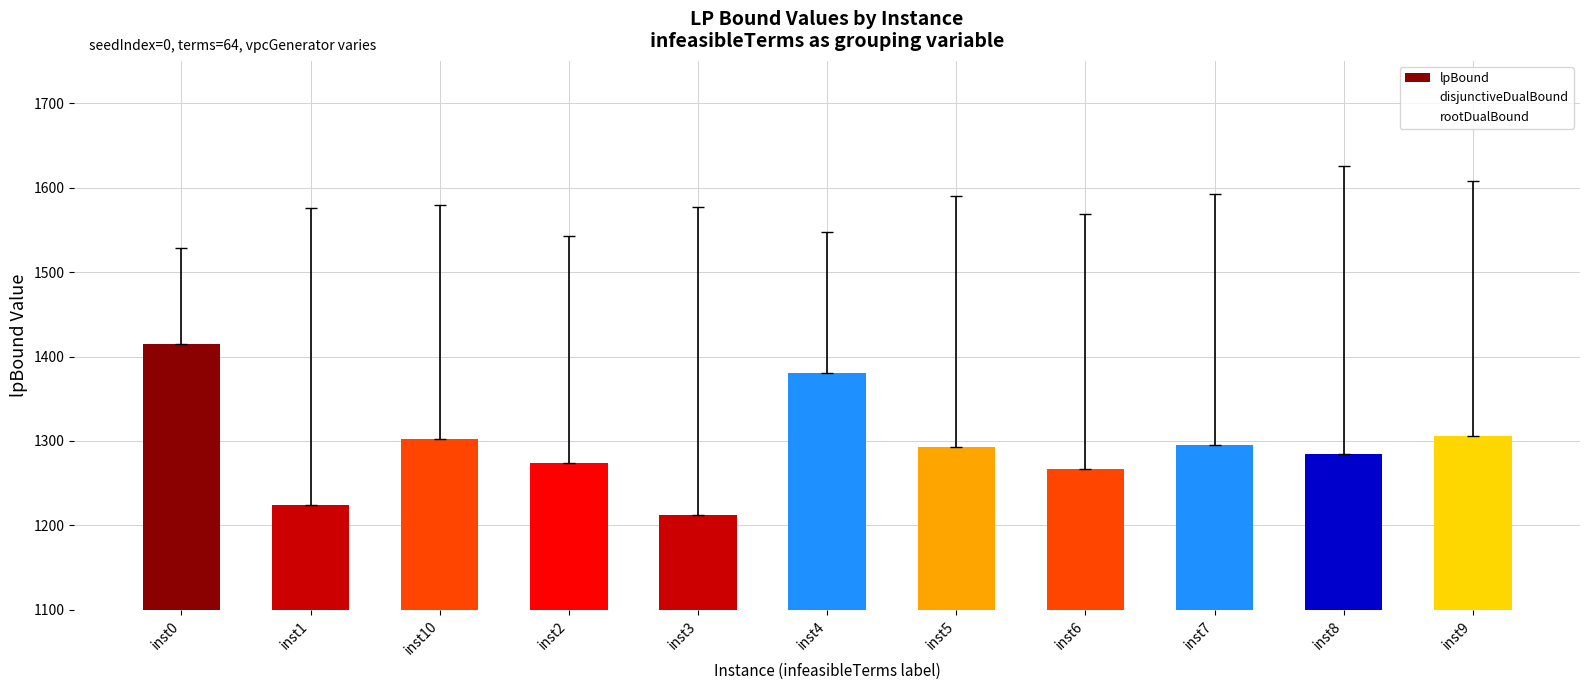

At which category does the chart reach its minimum across all series?

inst3